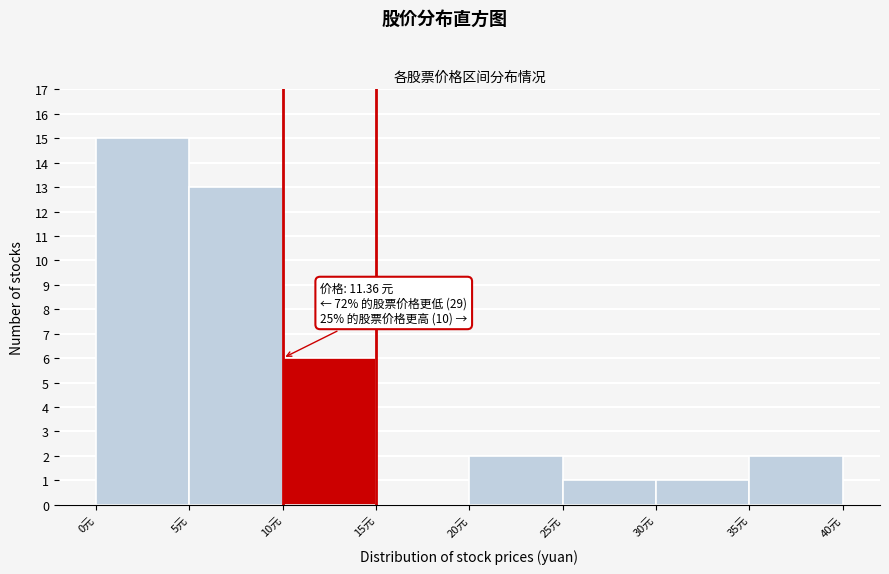

Which range on the x-axis has the tallest bar?

0 to 5